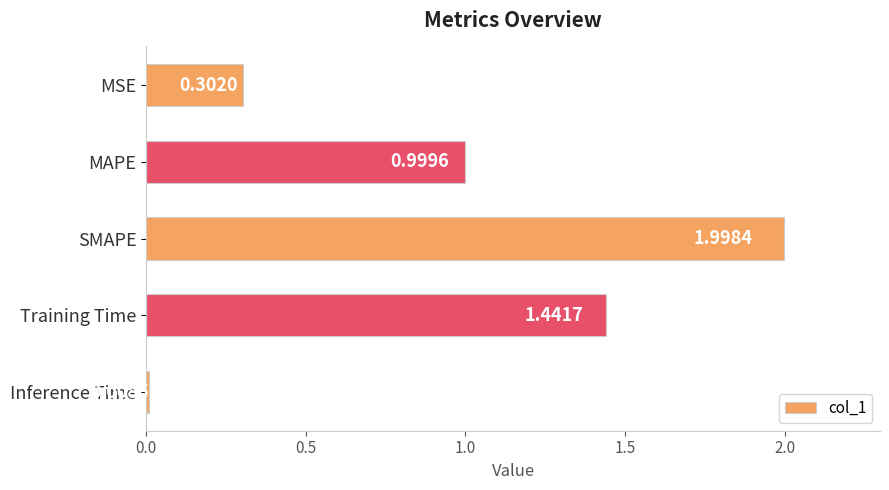

List the labels in order of value, largest first.

SMAPE, Training Time, MAPE, MSE, Inference Time